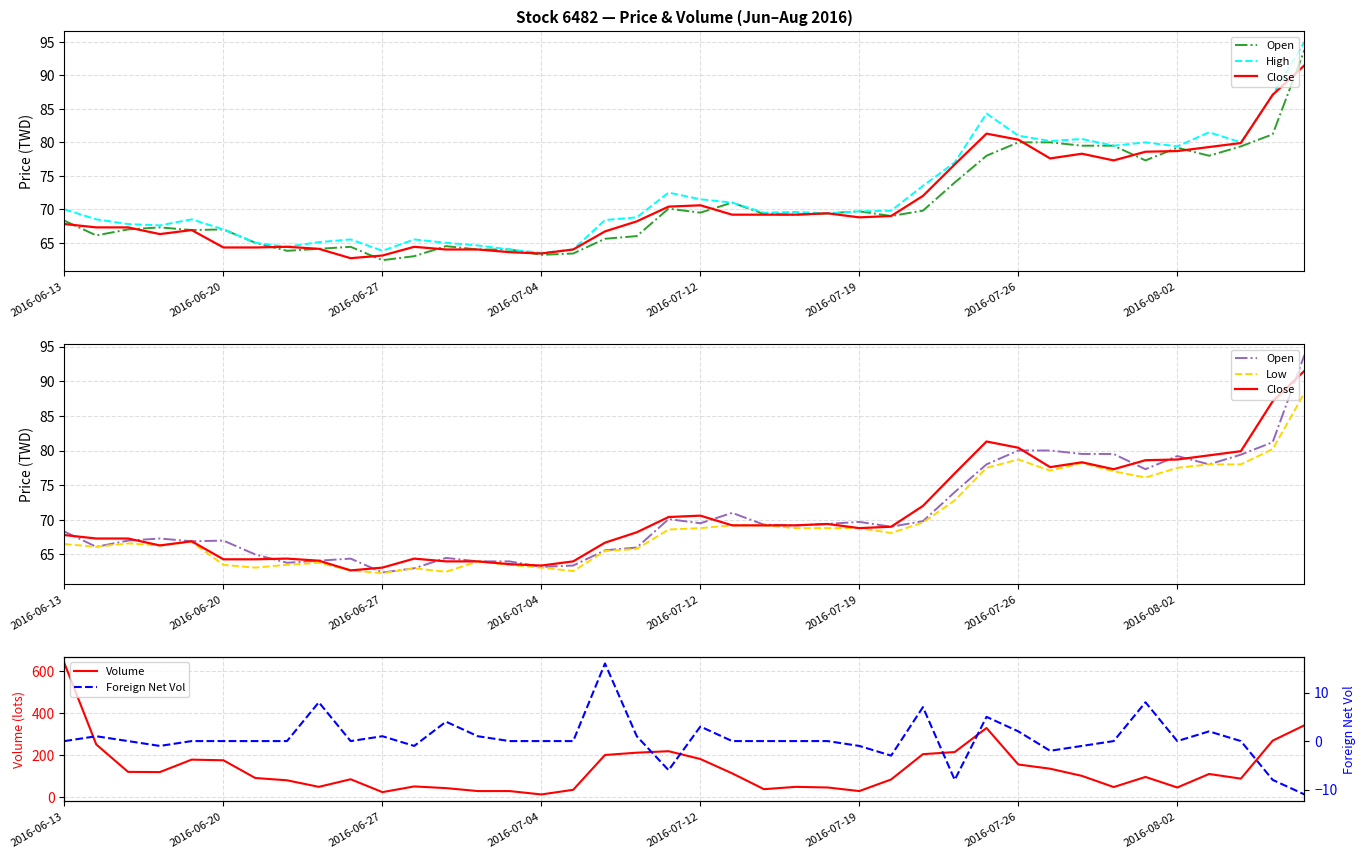

What is the difference between the maximum and minimum values in the Low series?

26.0